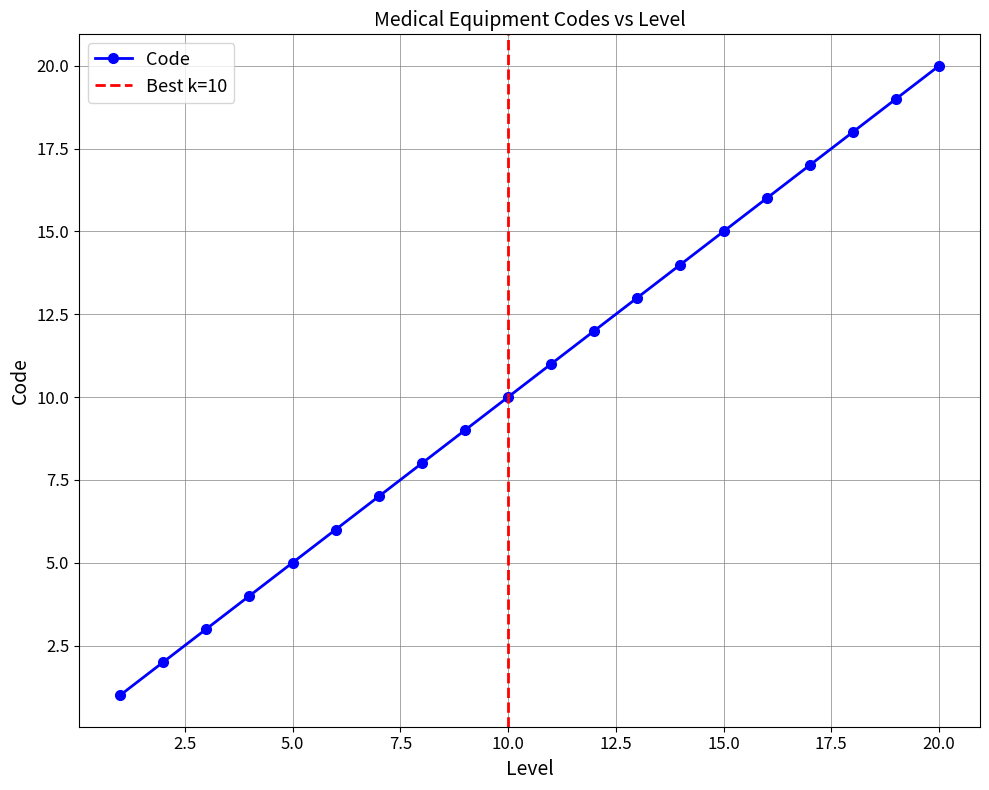

How many data points are less than 11?

10